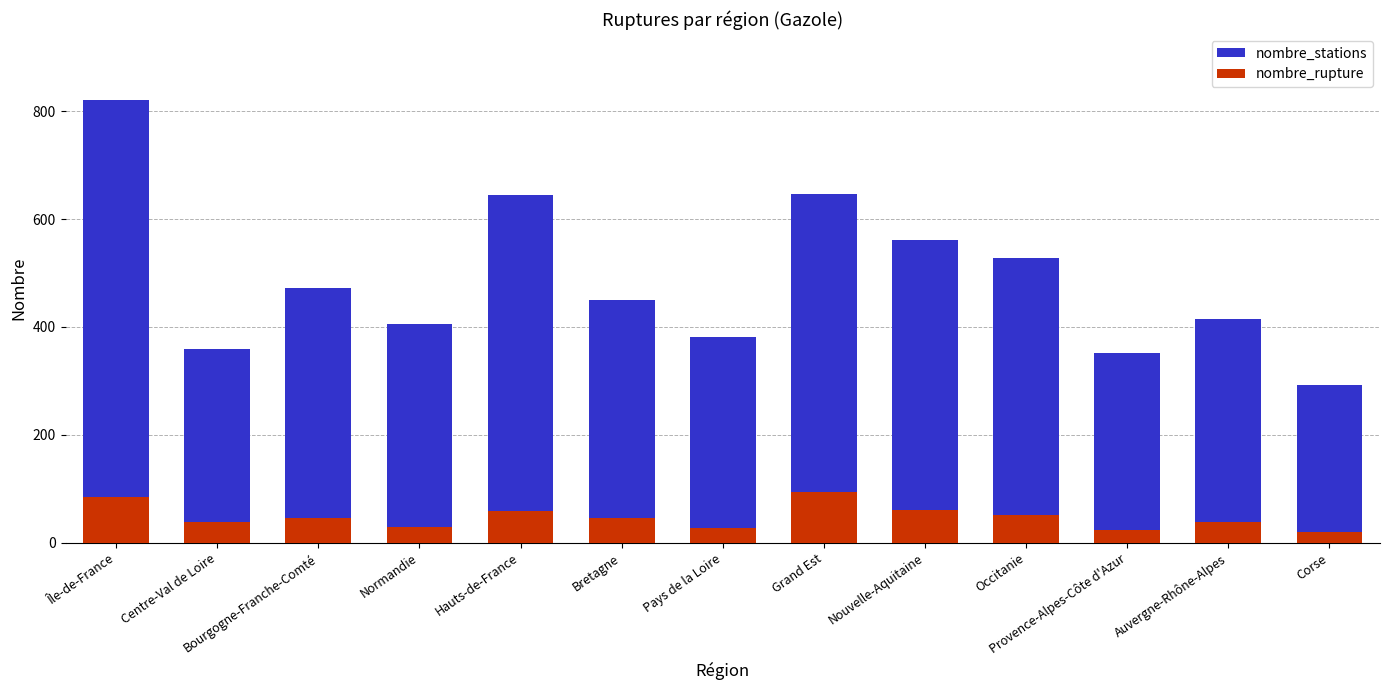

Which has a higher value, Provence-Alpes-Côte d'Azur or Auvergne-Rhône-Alpes?

Auvergne-Rhône-Alpes